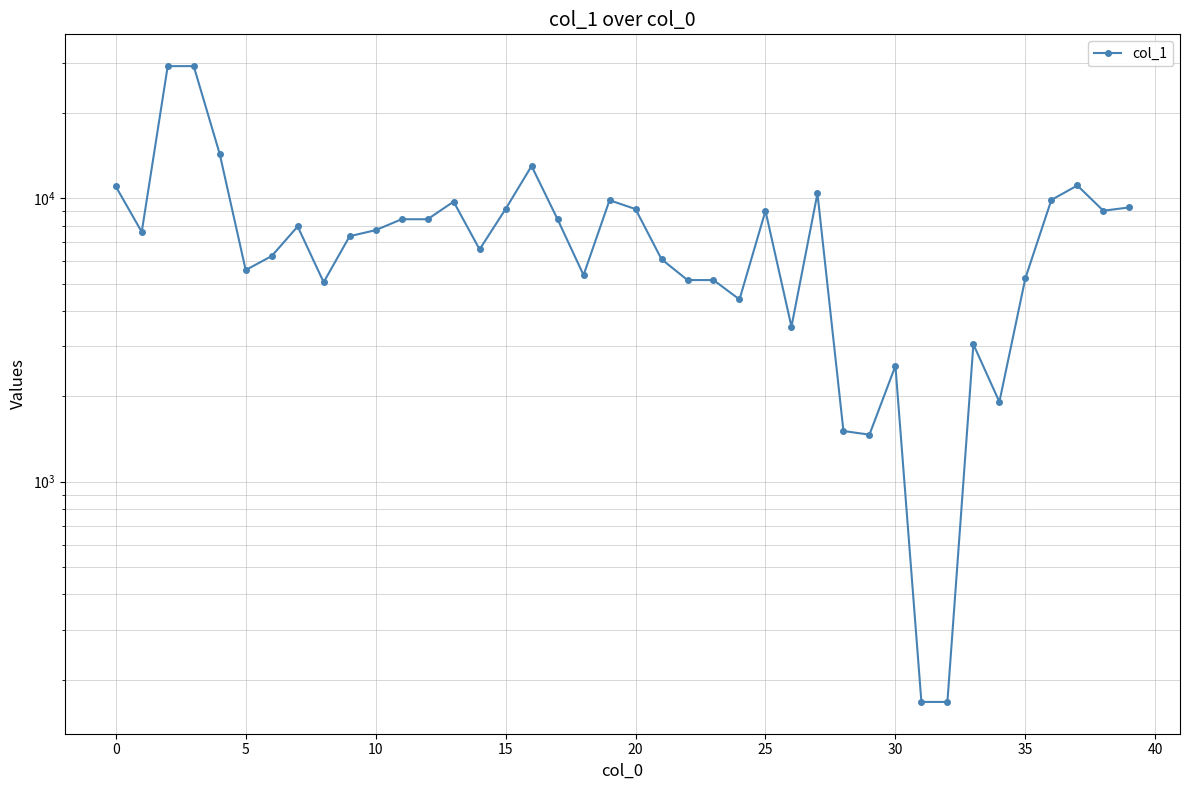

What is the maximum value shown in the chart?

29257